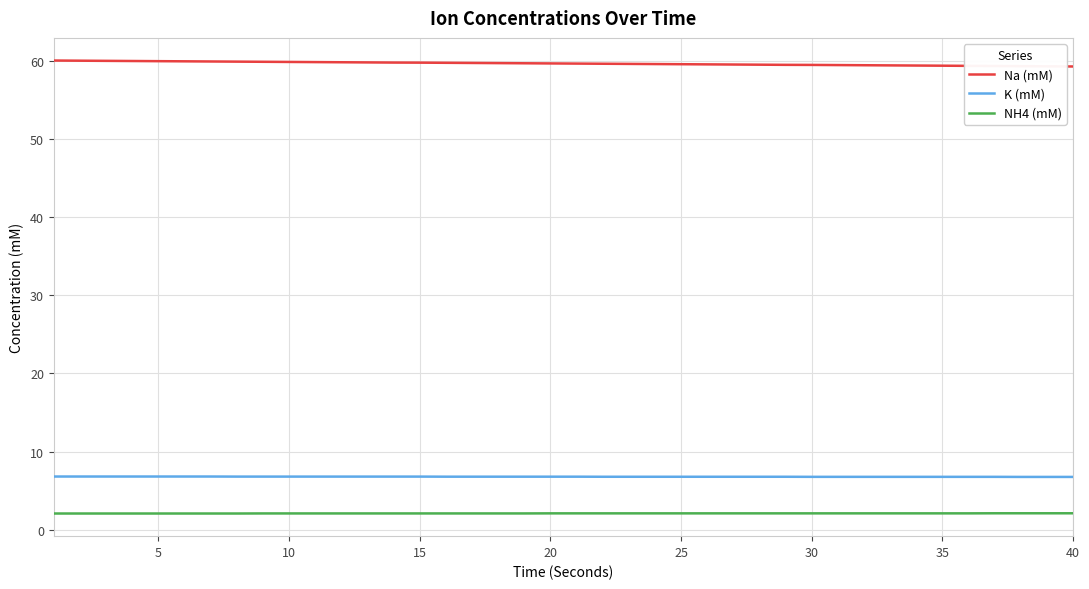

Rank the series by their maximum value, from lowest to highest.

NH4 (mM), K (mM), Na (mM)